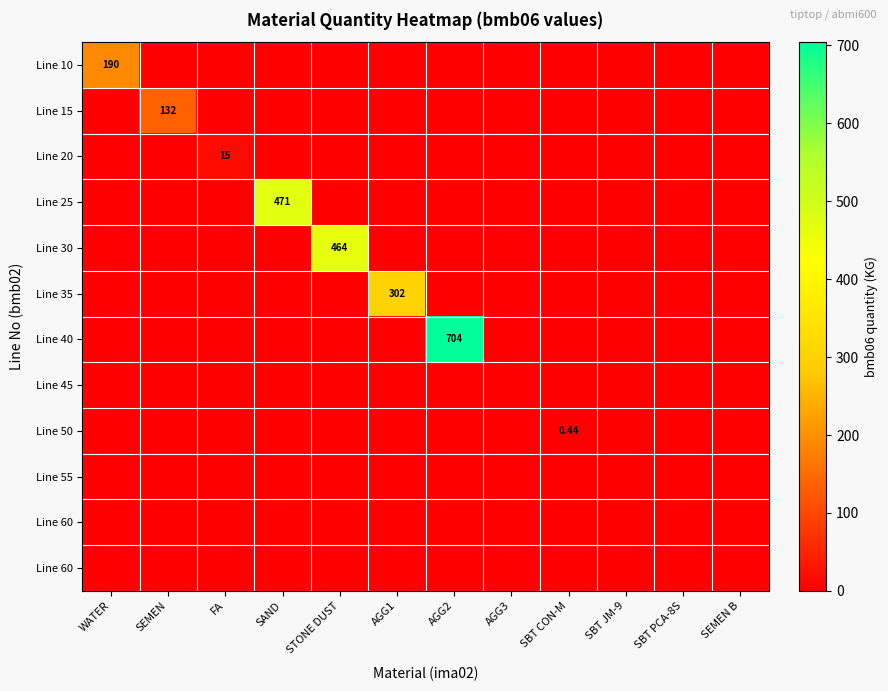

At which category is the sum across all series the highest?

AGG2